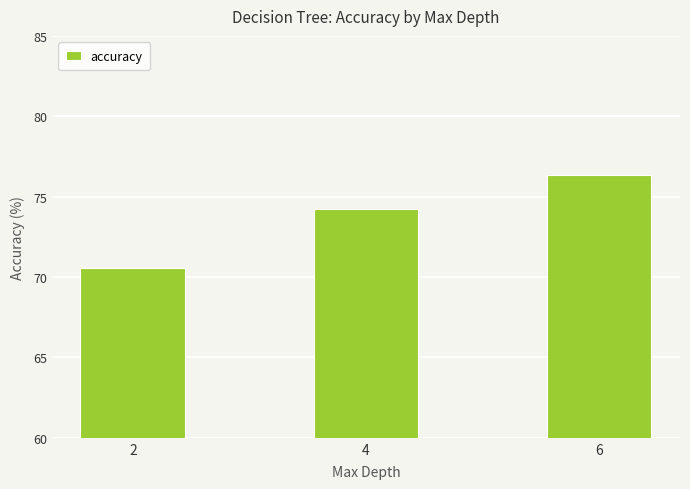

What is the difference between the values at 6 and 2?

5.7